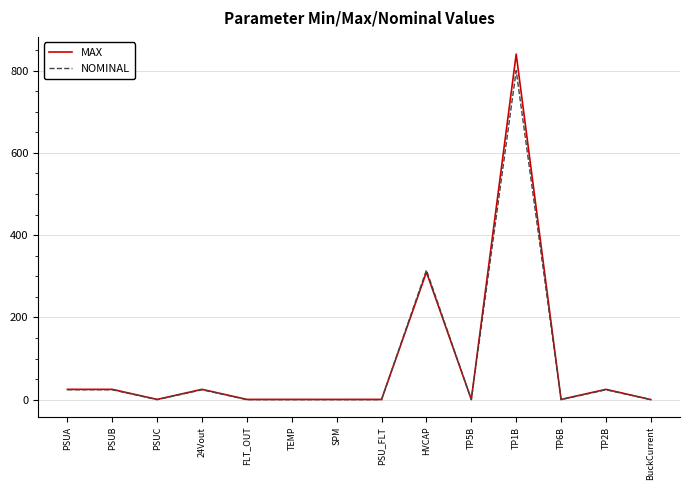

What is the sum of the MAX values at TP6B and PSUC?

1.0